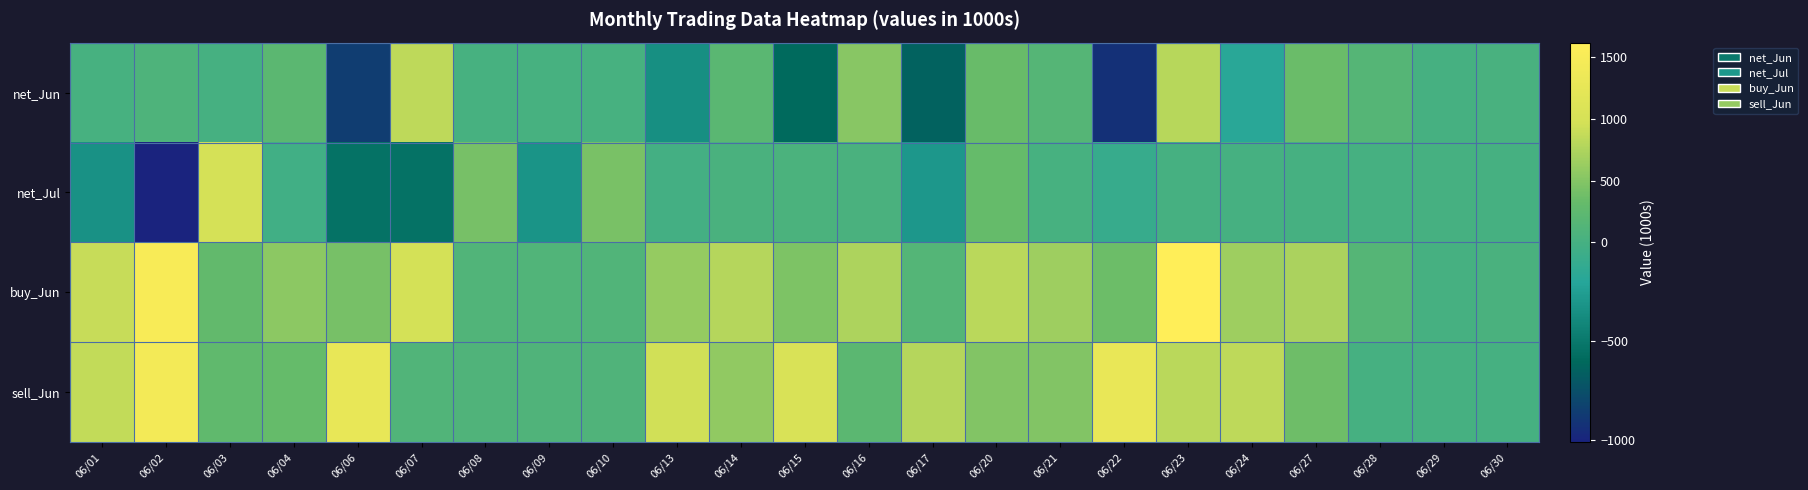

How many distinct data groups are displayed?

4